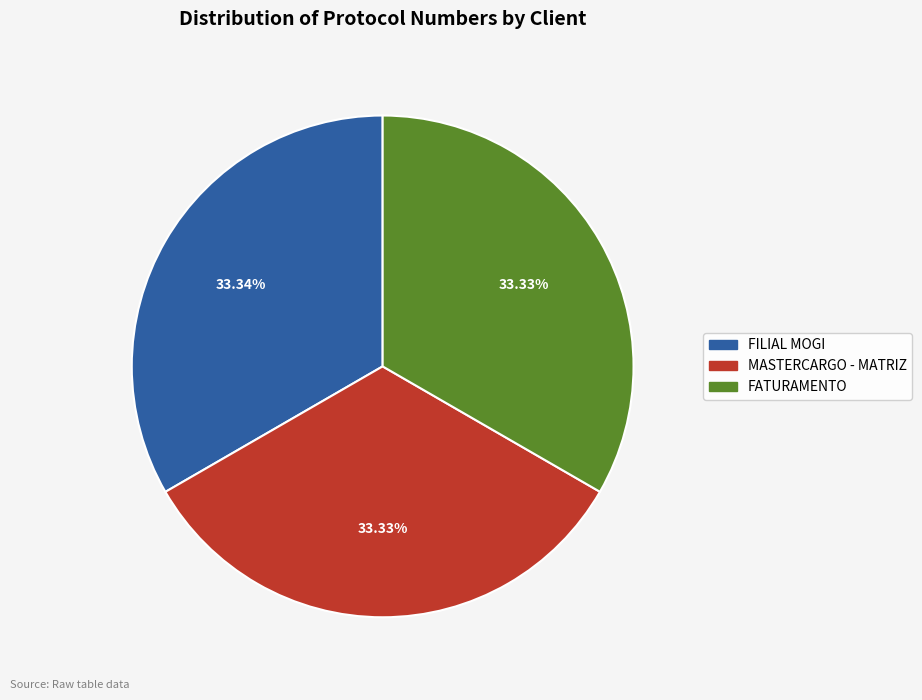

Approximately how many times larger is the value at MASTERCARGO - MATRIZ compared to FILIAL MOGI?

1.0